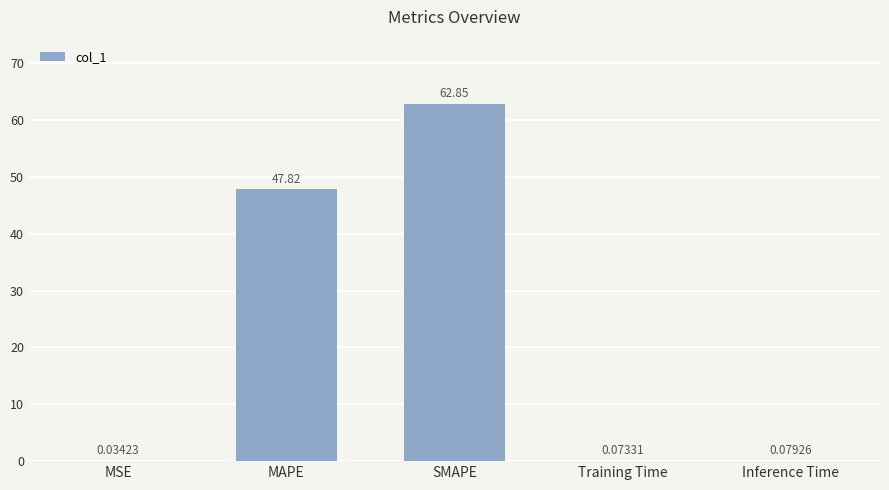

Which label corresponds to the largest value in the chart?

SMAPE